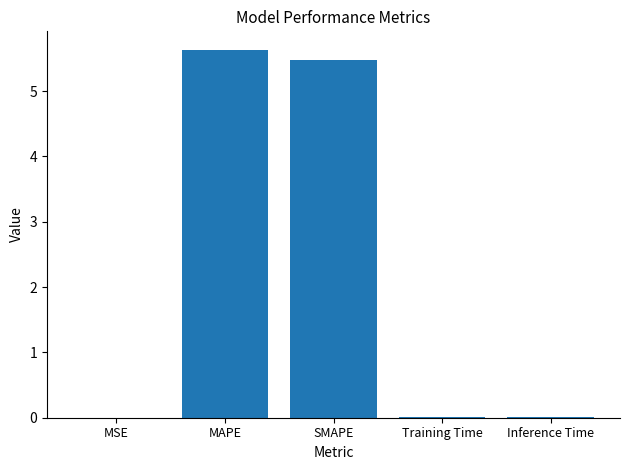

Which category has the highest value across all series?

MAPE